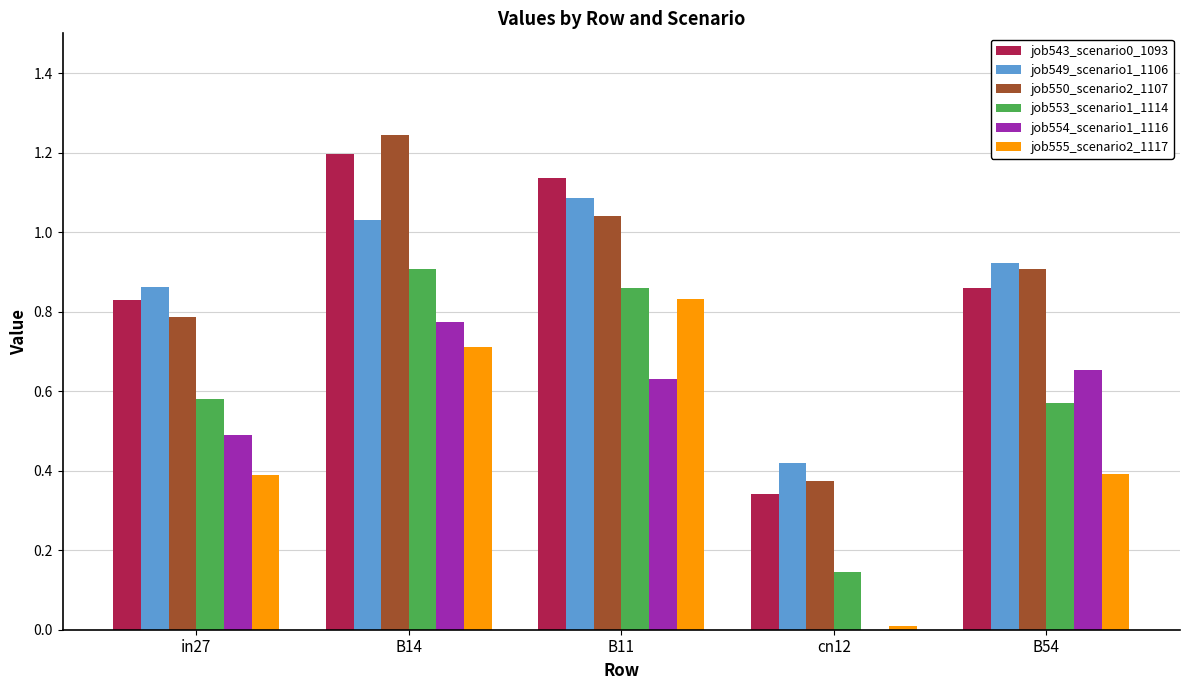

Which label corresponds to the largest value in the chart?

B14